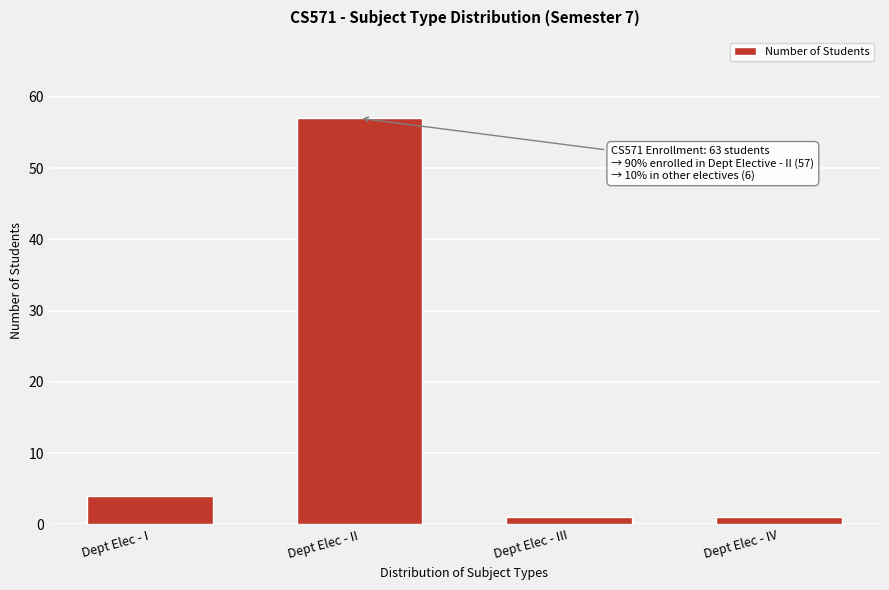

Reading left to right, what are all the values shown in this chart?

Dept Elec - I=4	Dept Elec - II=57	Dept Elec - III=1	Dept Elec - IV=1